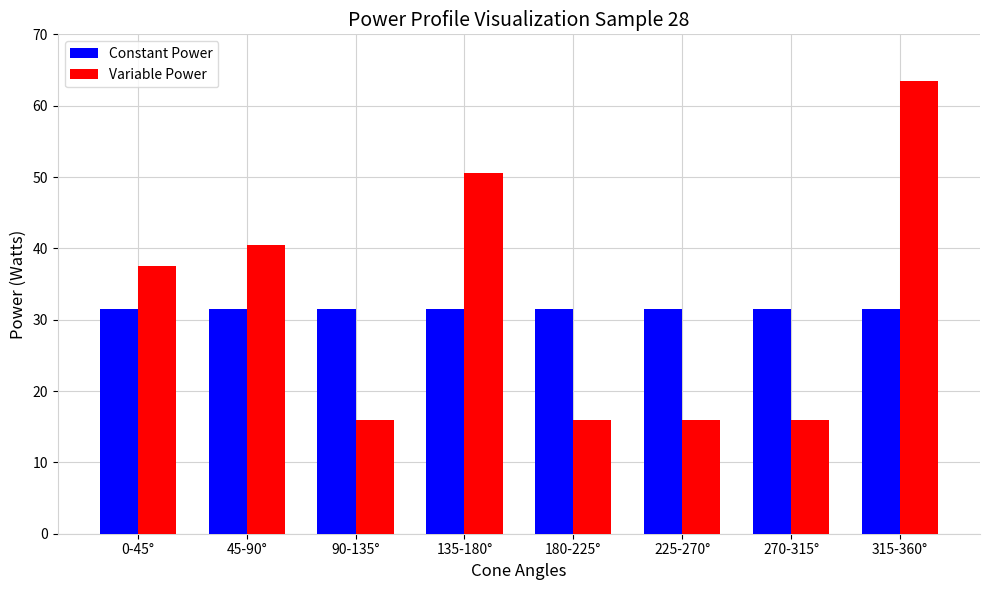

What is the total value across all series at 45-90°?

72.0